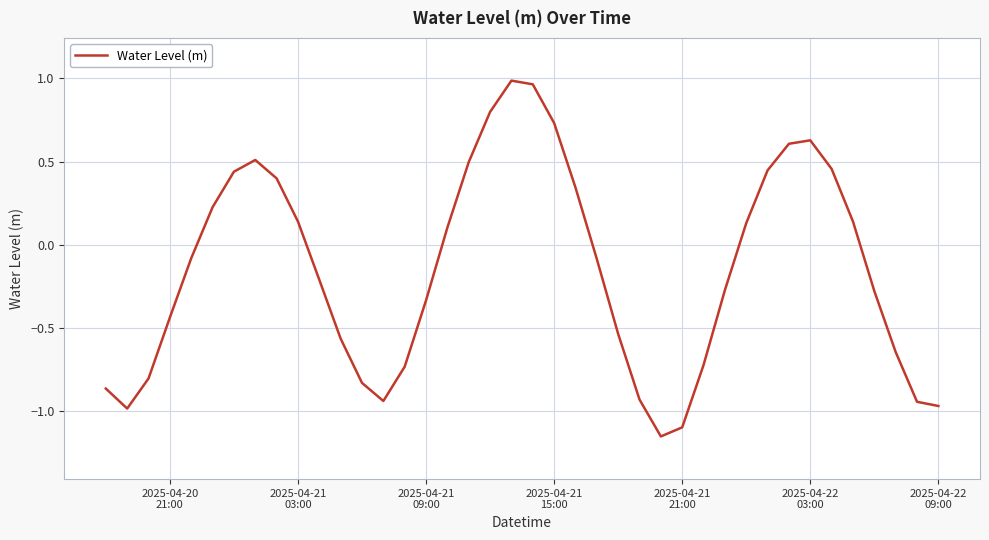

How many lines are shown in the chart?

1